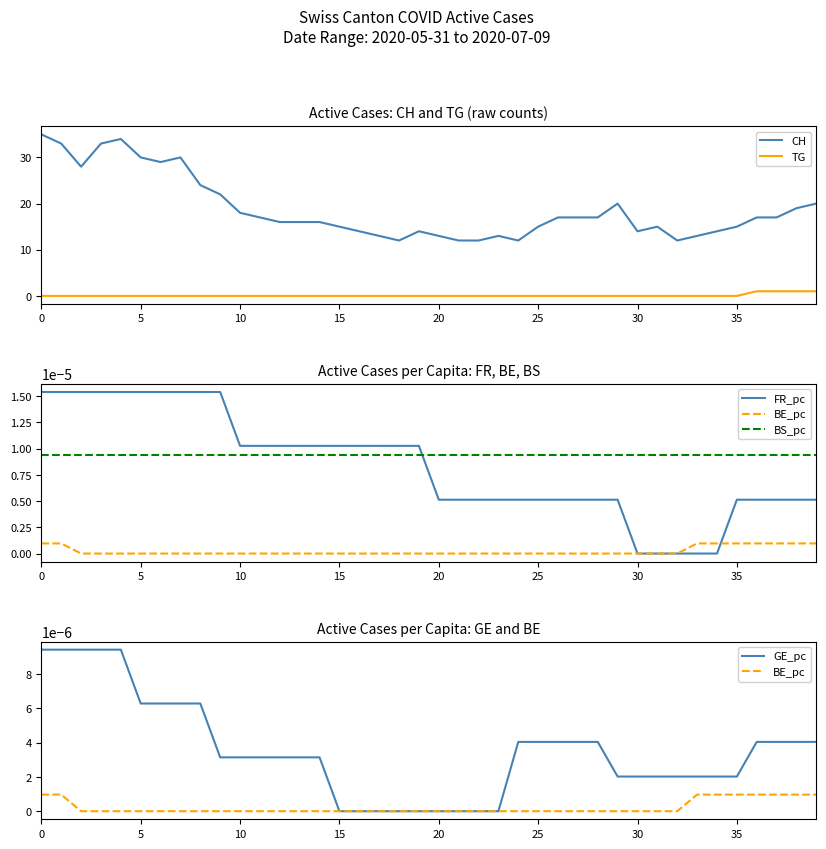

True or false: BS_pc and BE_pc intersect in this chart.

False